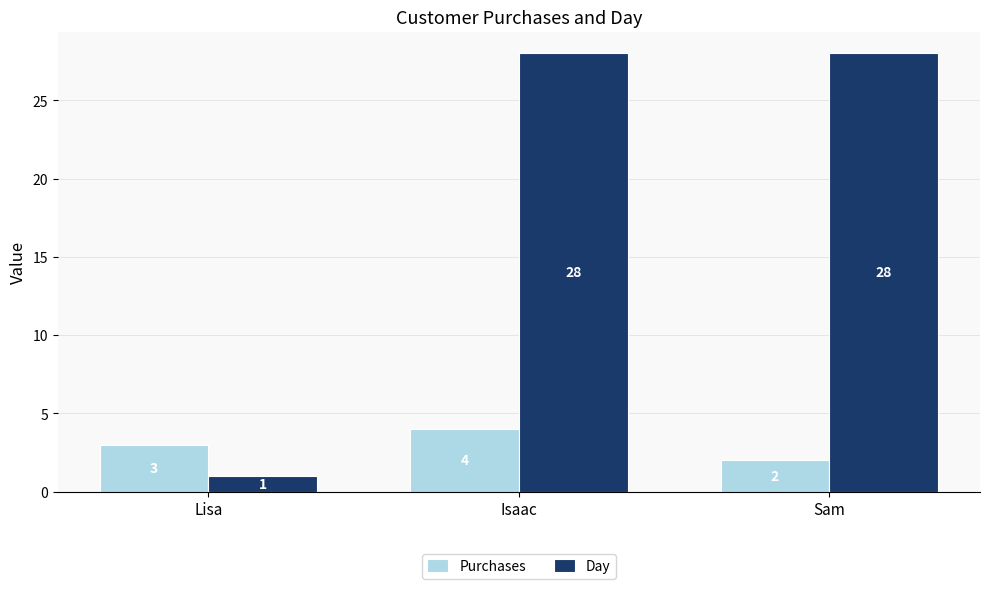

Where is Day nearest to the value 14?

Lisa